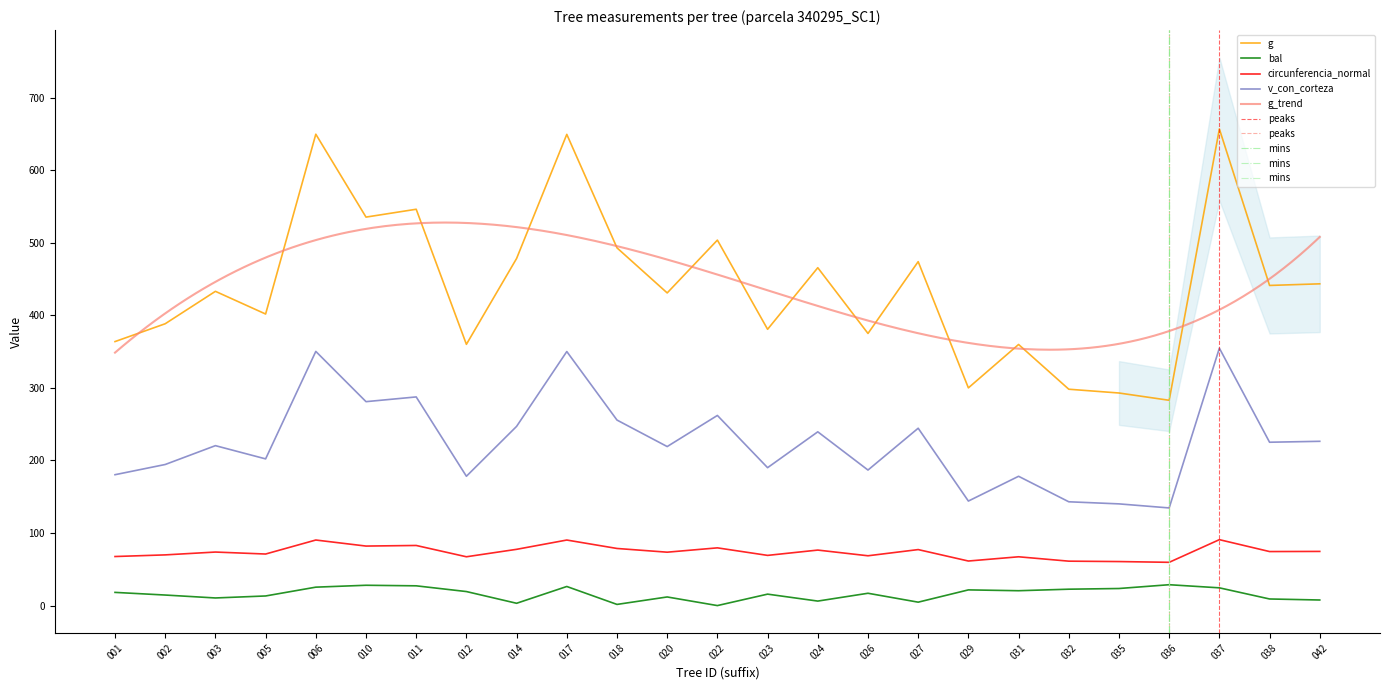

Is the value of circunferencia_normal at 023 greater than the value of bal at 003?

Yes